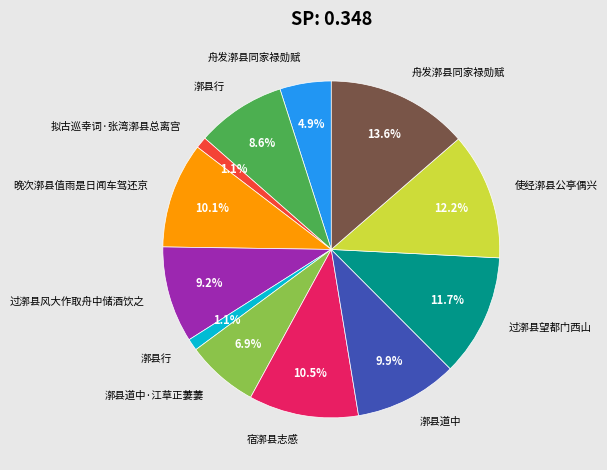

Does any single category account for the majority?

No